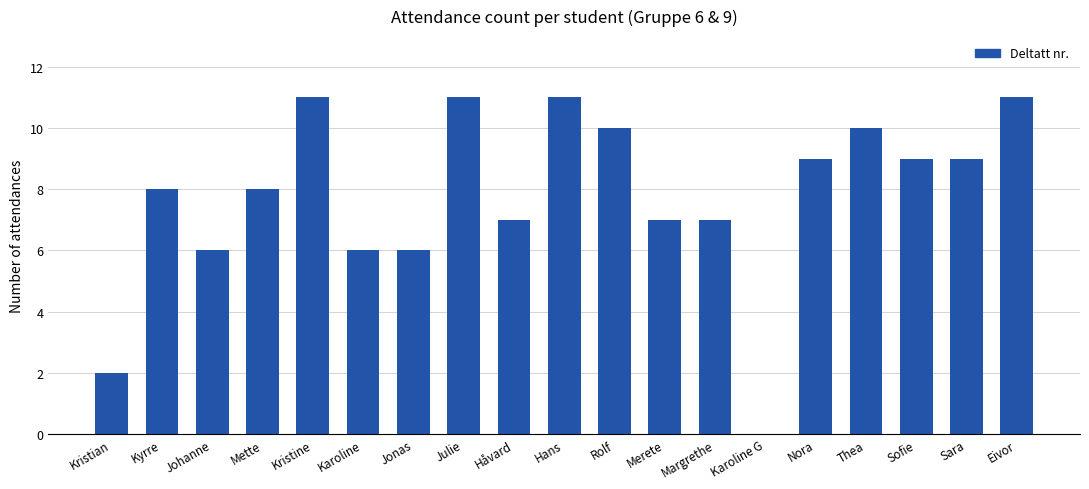

What is the maximum value shown in the chart?

11